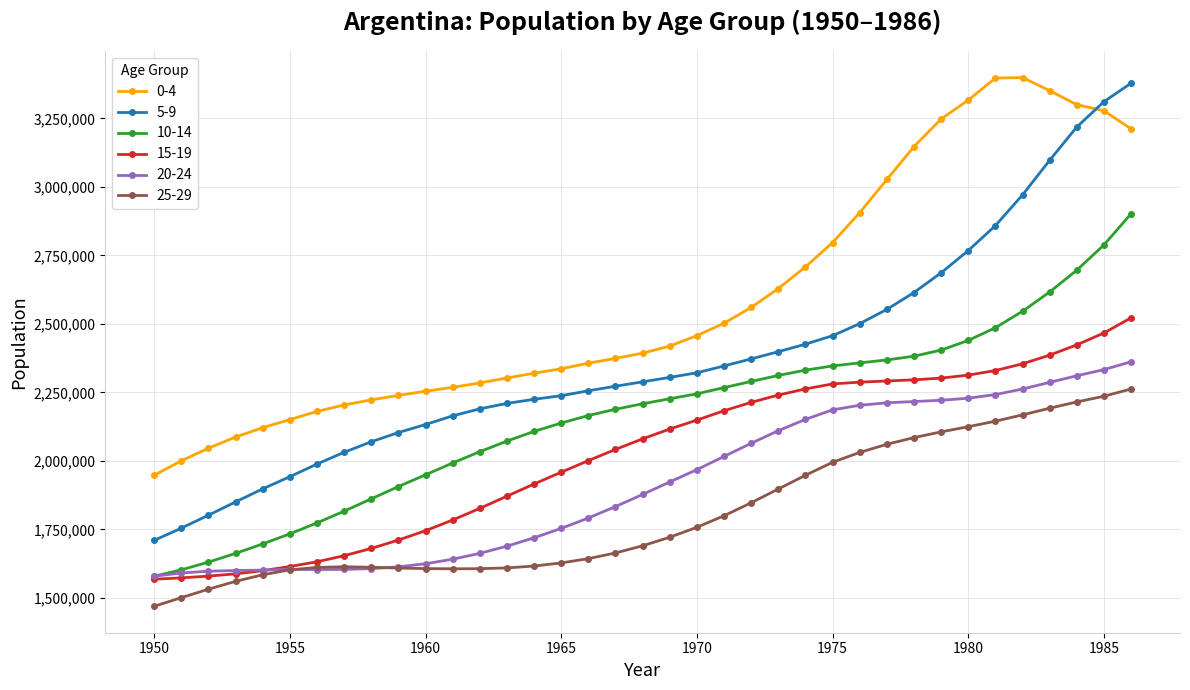

What is the smallest value displayed?

1469111